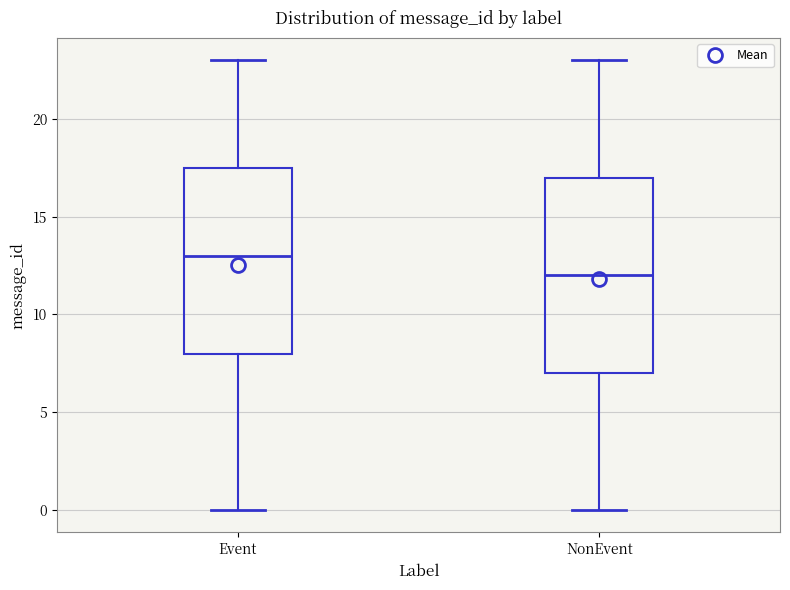

Reading left to right, transcribe this box plot: for each box, give where its median line is, the range the box spans, and where its two whiskers end, as read against the y-axis. The values are not printed on the chart, so give them approximately, as read against the axis.

Event: median 13.0, box 8.0 to 17.5, whiskers 0.0 to 23.0
NonEvent: median 12.0, box 7.0 to 17.0, whiskers 0.0 to 23.0